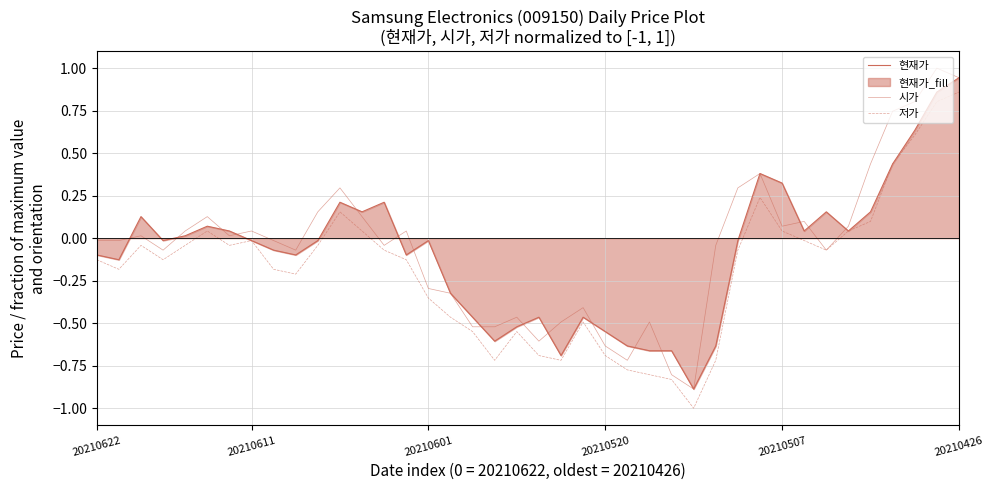

What is the difference between the highest and lowest values at 38?

0.2